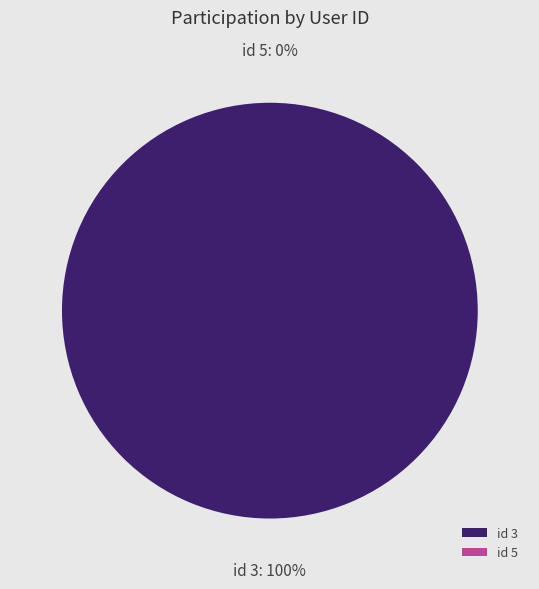

To the nearest percent, what is the average slice percentage?

50%